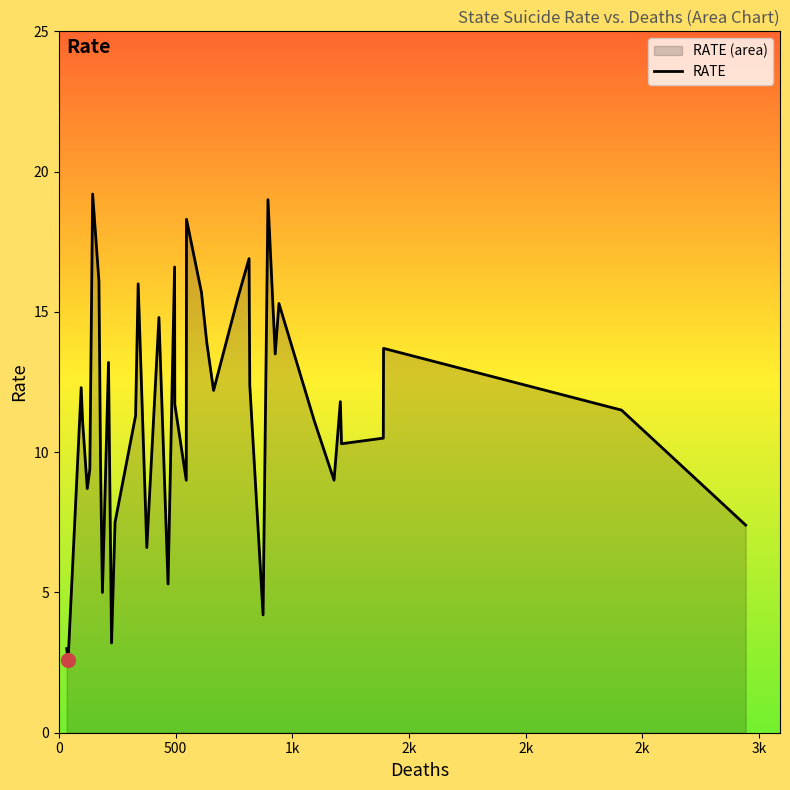

What is the greatest value displayed?

19.2